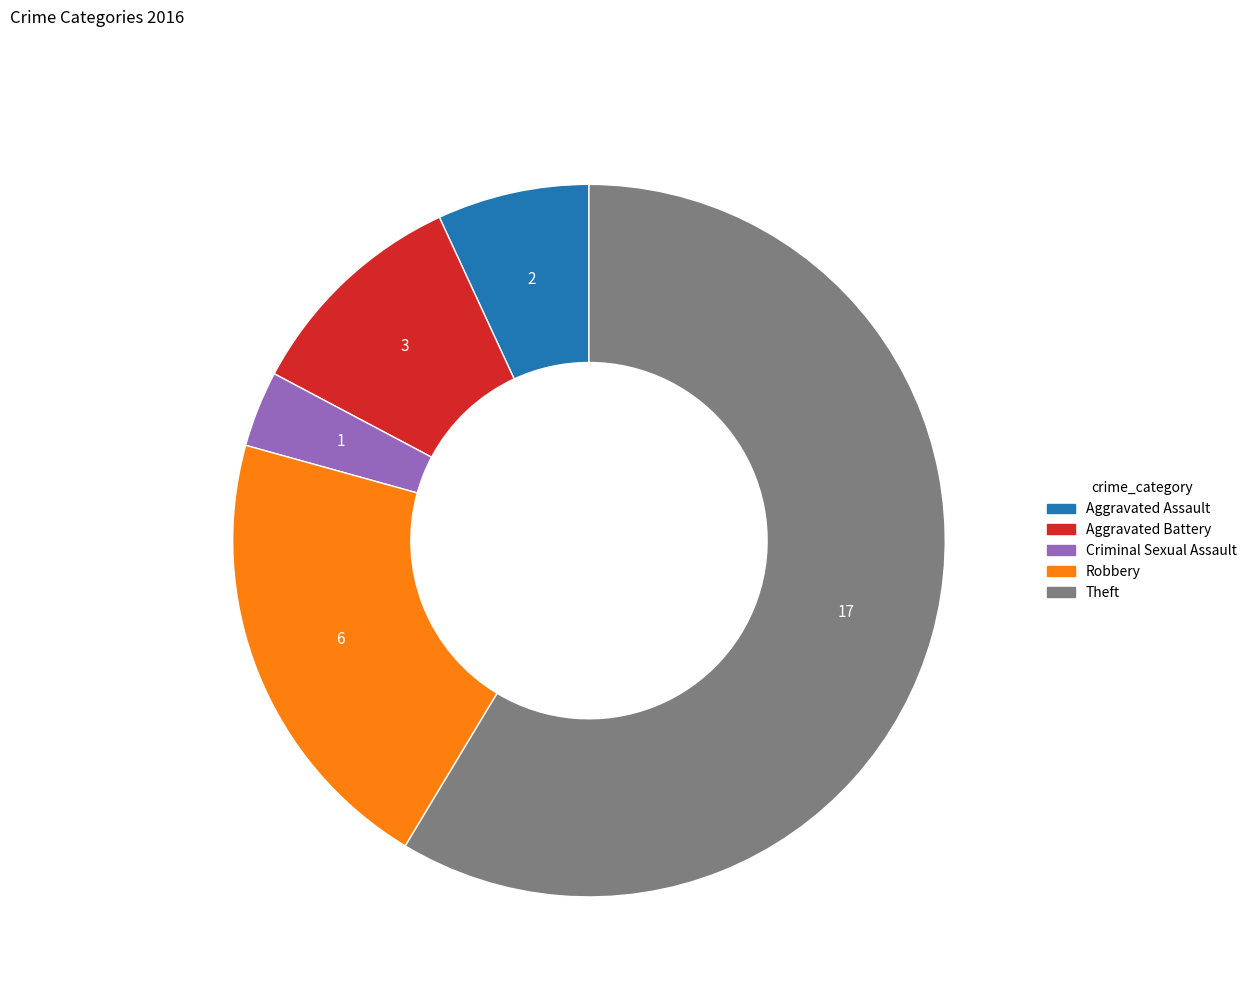

Which slice is the largest?

Theft